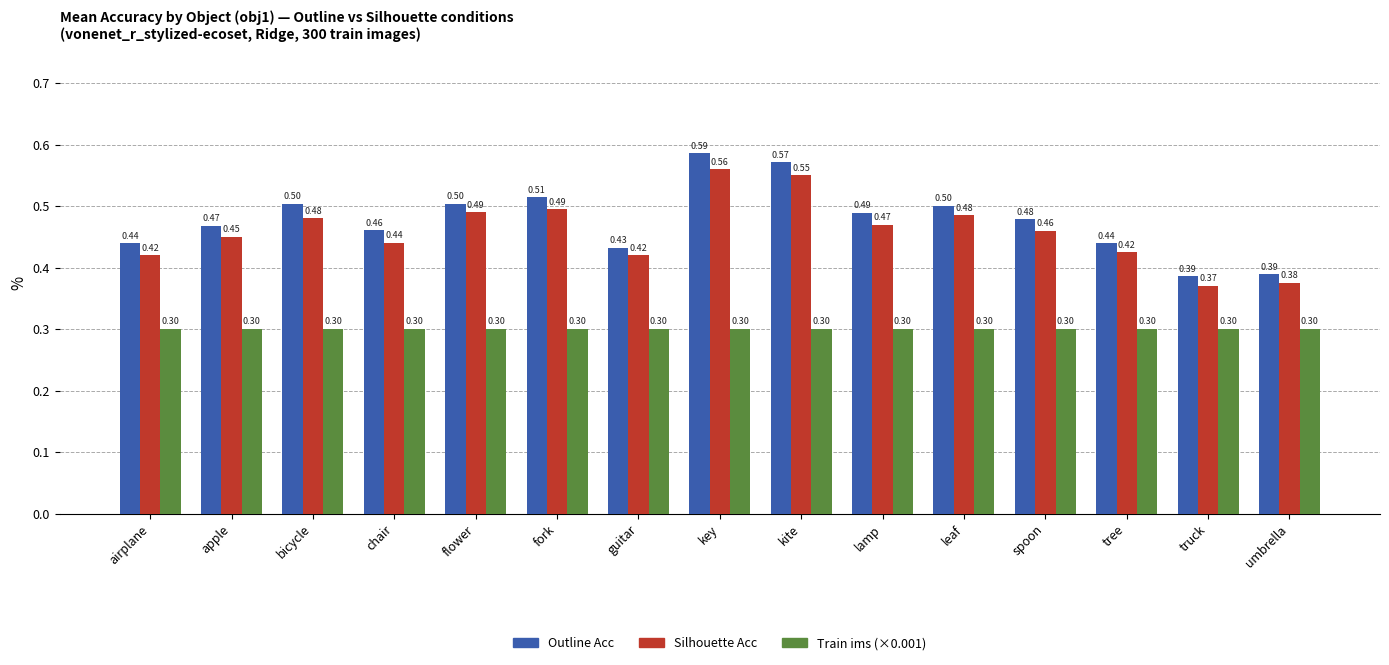

Rank the series by their maximum value, from lowest to highest.

Train ims (×0.001), Silhouette Acc, Outline Acc